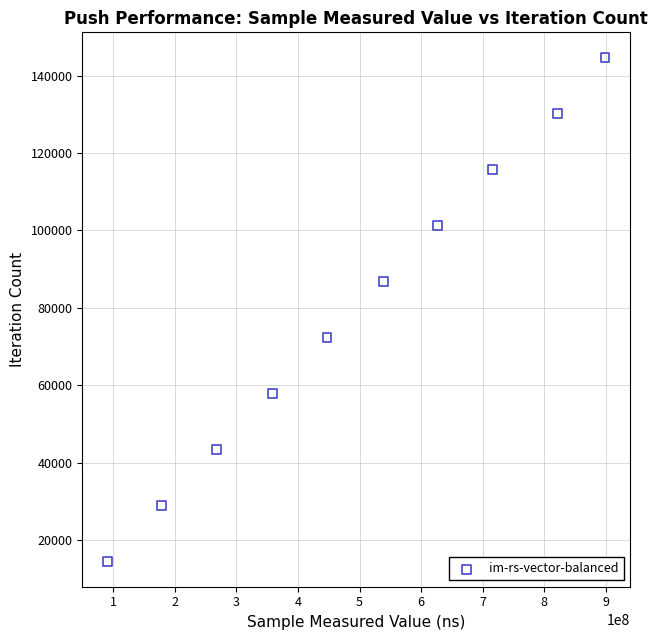

What is the average X value?

494401974